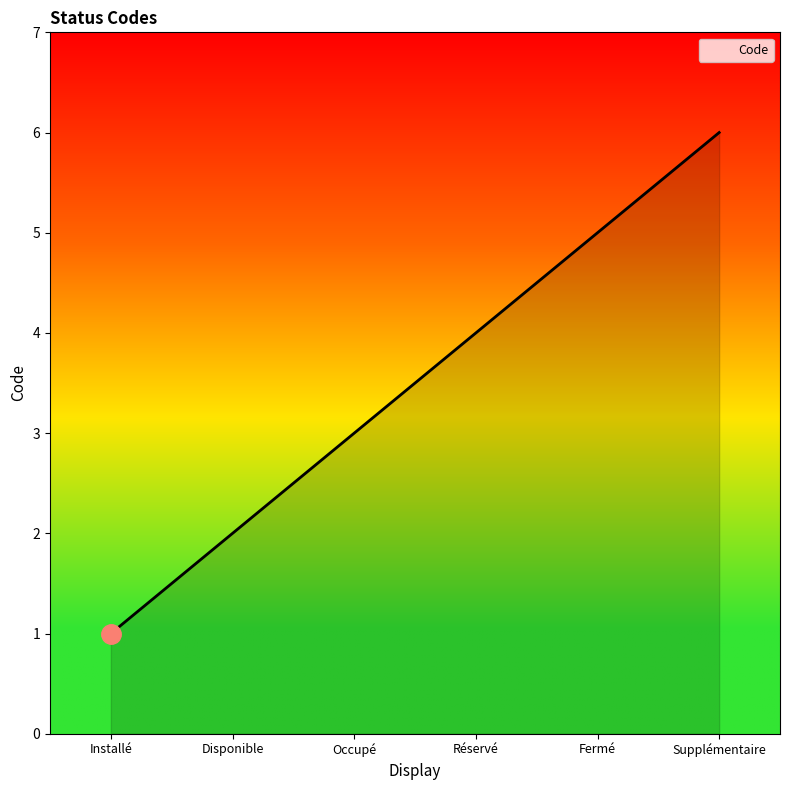

What is the ratio of the value at Supplémentaire to the value at Disponible?

3.0